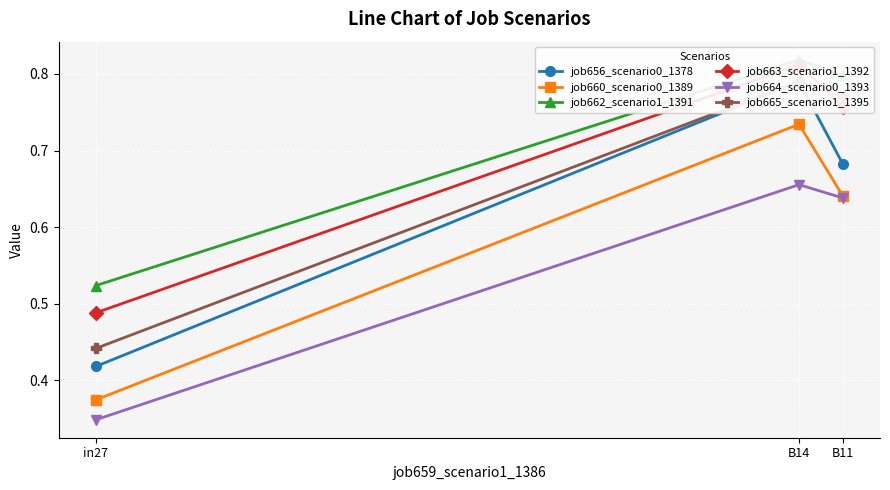

What is the label of the 3rd point from the left?

B11